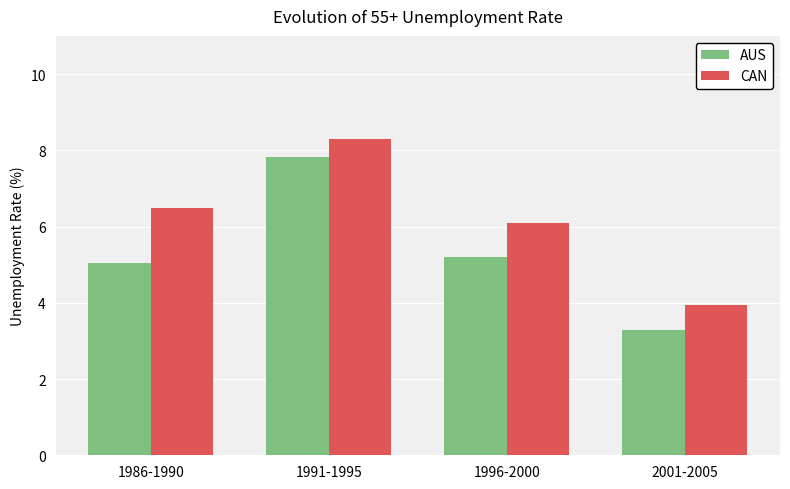

Rank the series by their maximum value, from lowest to highest.

AUS, CAN